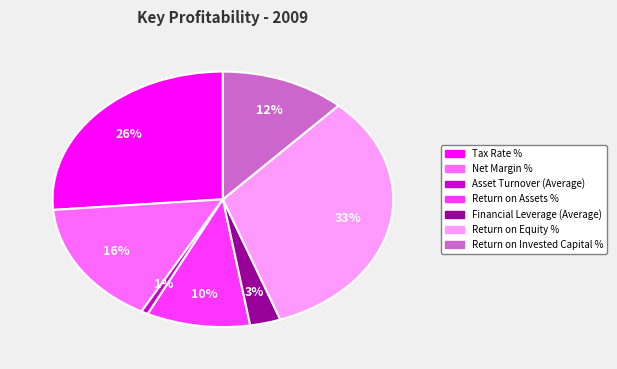

To the nearest percent, what is the difference between the largest and smallest slice percentages?

32%